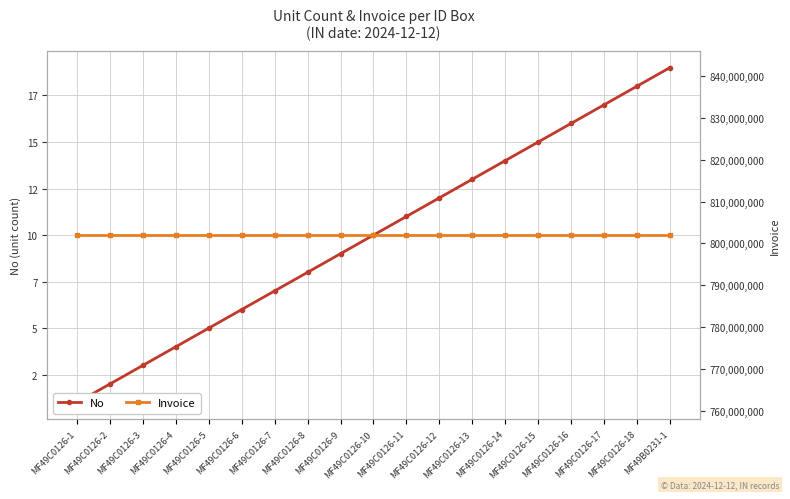

Rank the series by their average value, from highest to lowest.

Invoice, No